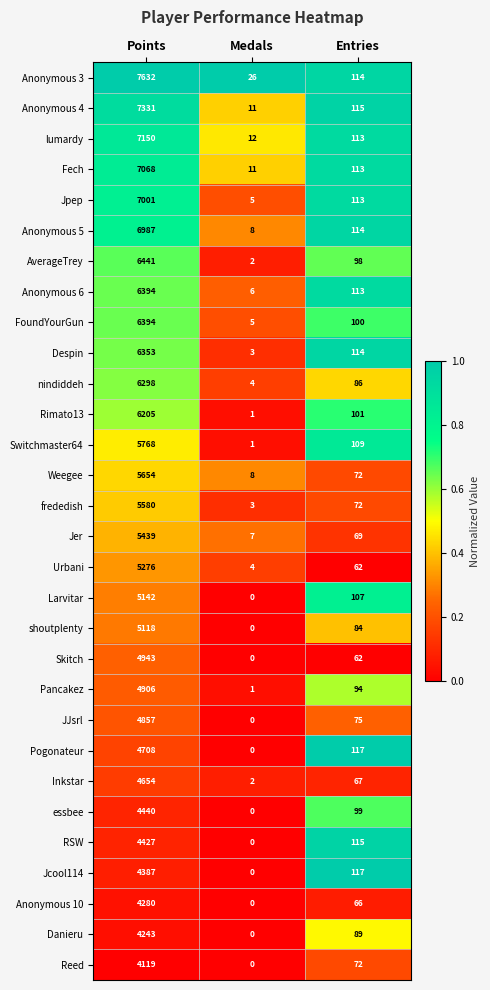

Is it true that Danieru equals 53 at Entries?

False